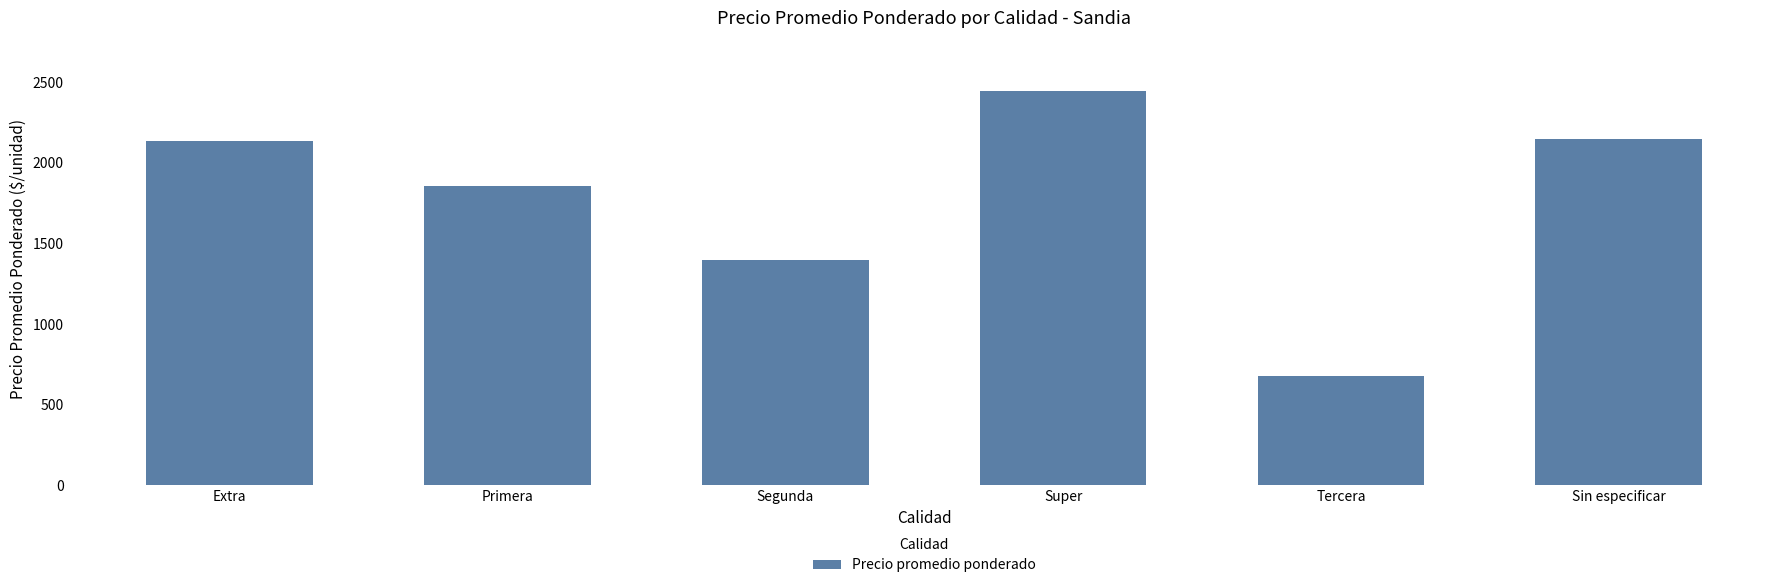

Reading right to left, transcribe all the data shown in this chart.

Sin especificar=2150	Tercera=679	Super=2442	Segunda=1399	Primera=1856	Extra=2135